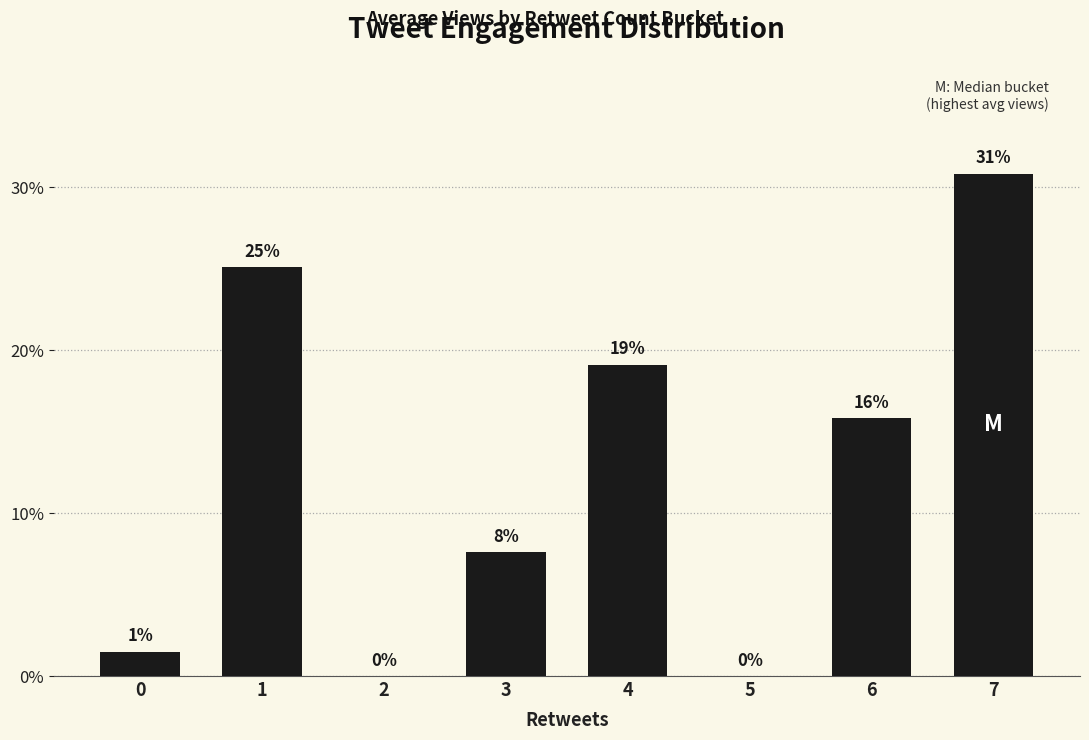

What is the sum of all values?

100.0